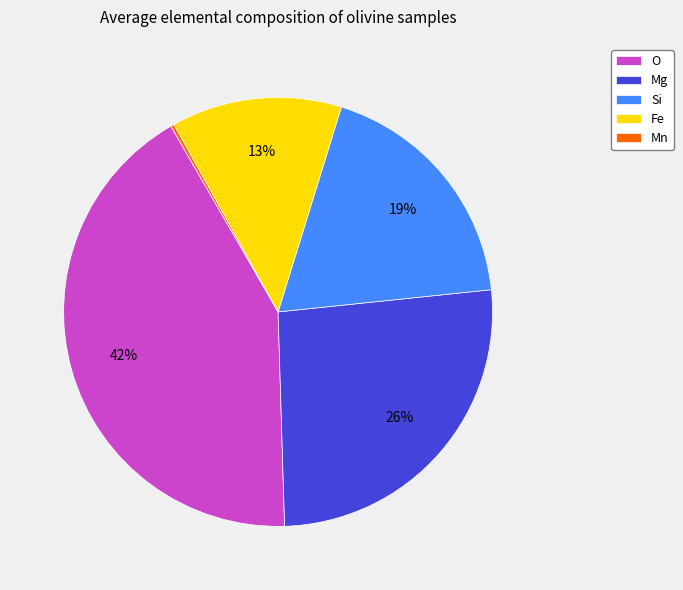

Which category has the biggest portion of the pie?

O